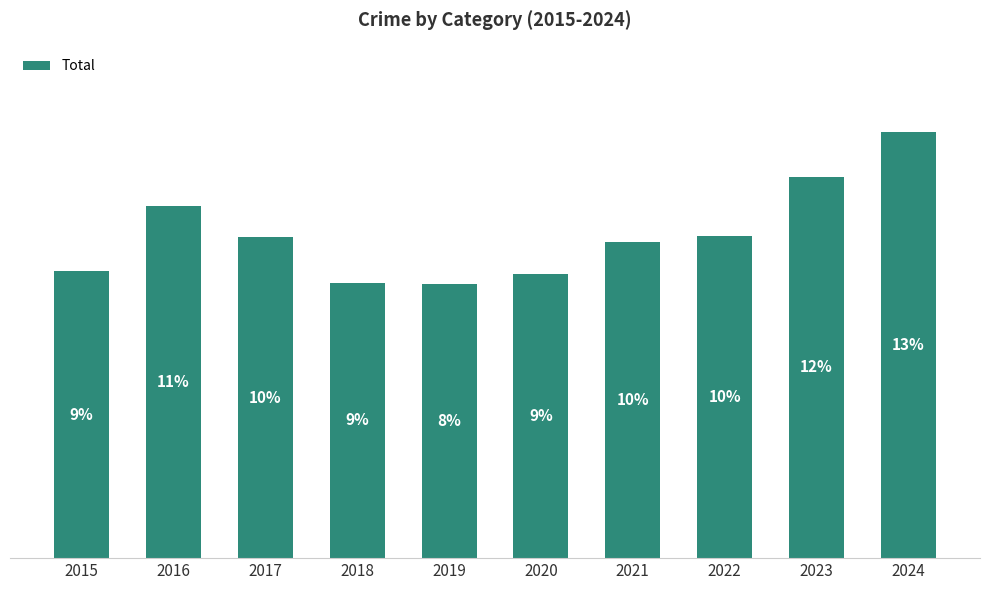

Does the chart contain any negative values?

No